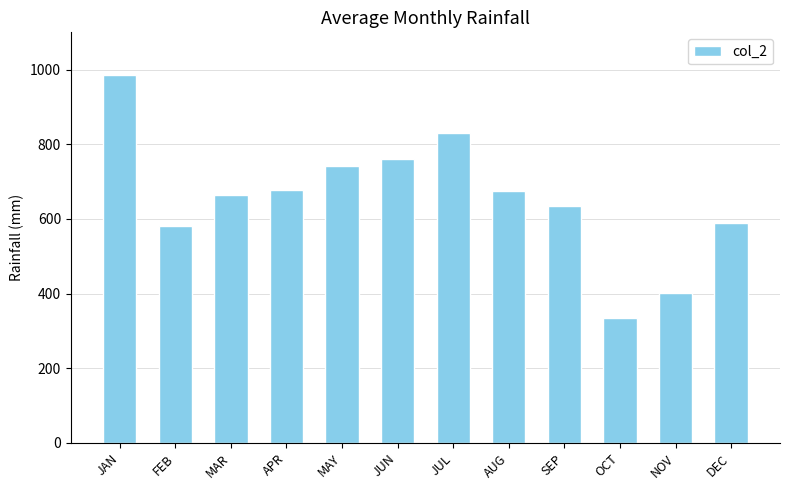

What is the difference between the values at JUN and SEP?

127